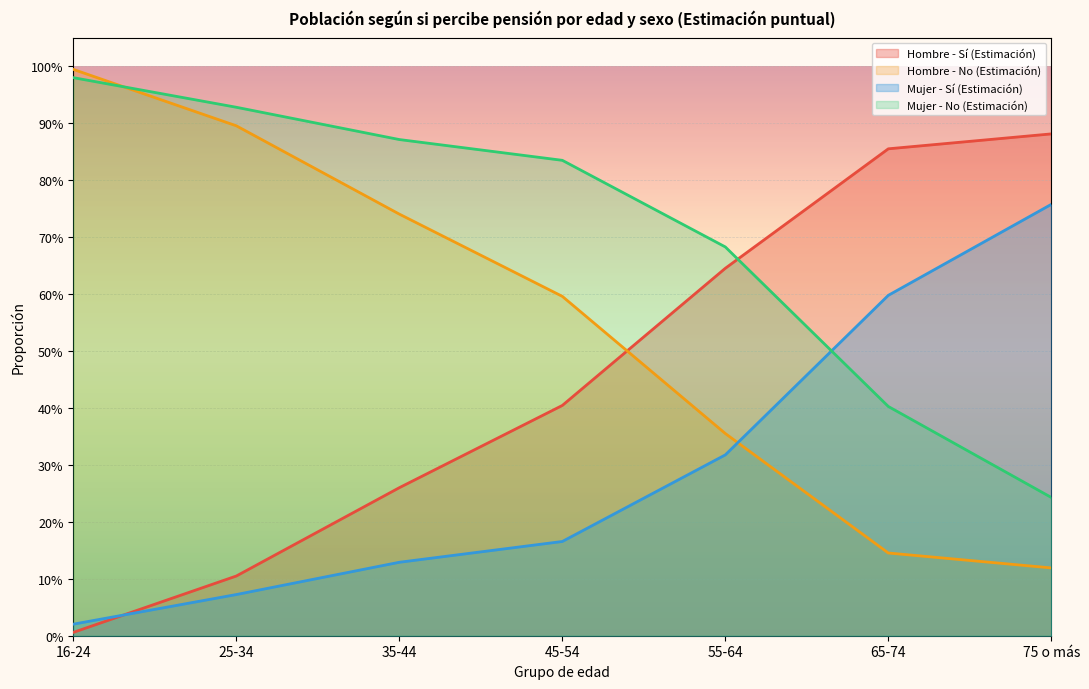

After their last crossing, which series has the higher values: Hombre - No (Estimación) or Mujer - Sí (Estimación)?

Mujer - Sí (Estimación)